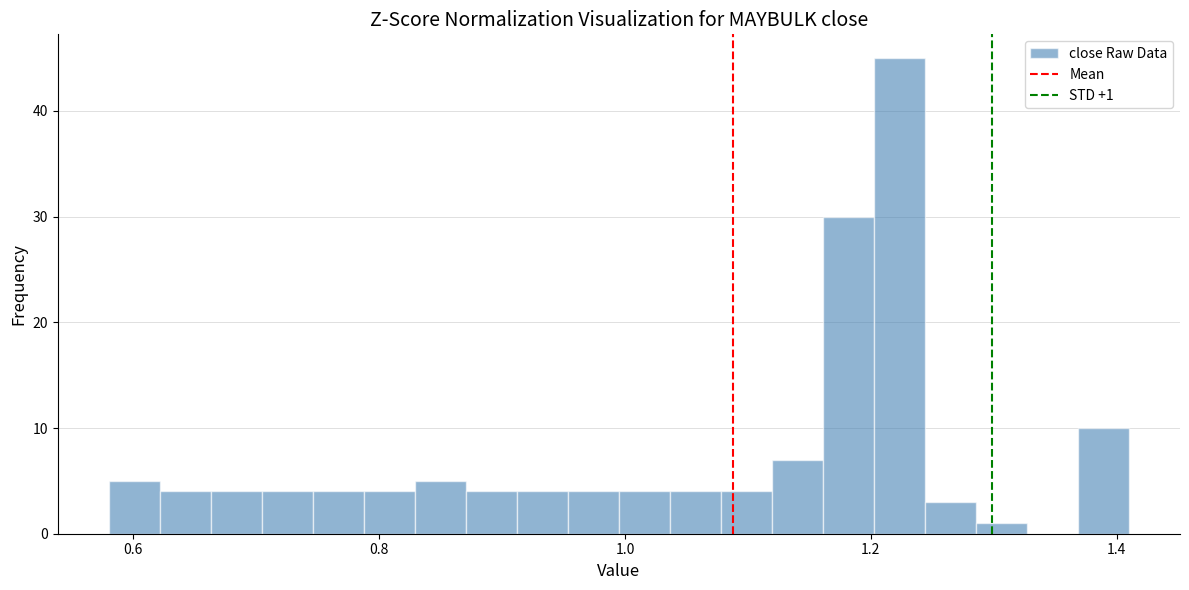

Read against the x-axis, roughly where is the centre of the tallest bar?

1.22